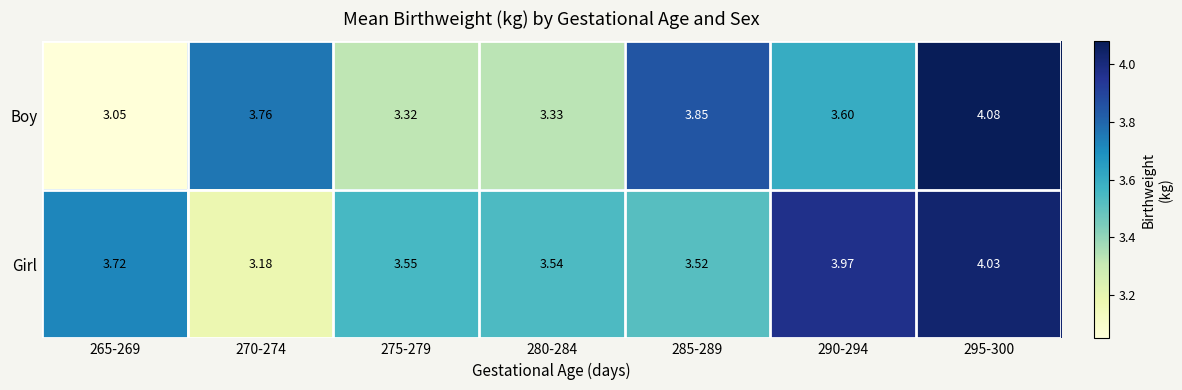

Rank the series at 290-294 from lowest to highest value.

Boy, Girl